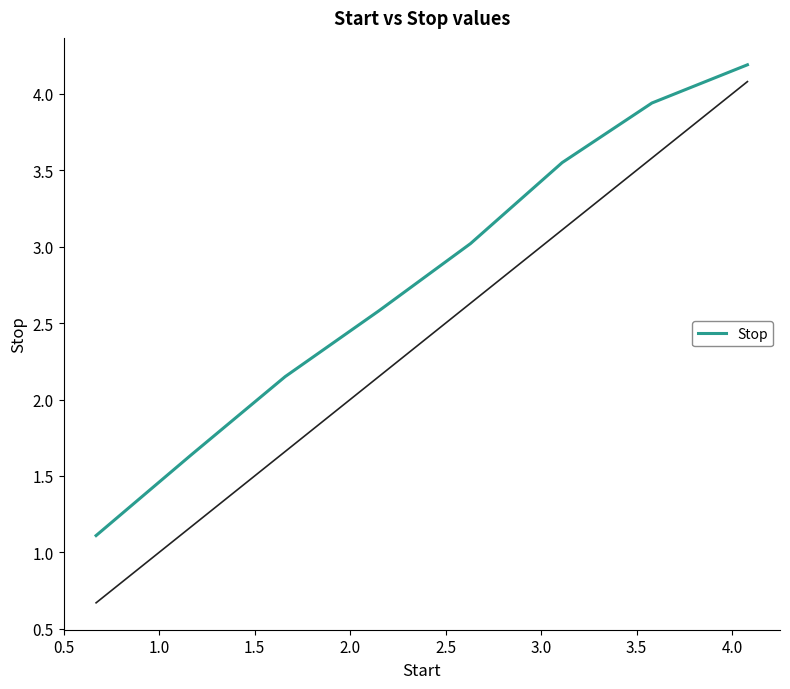

What is the minimum value shown in the chart?

1.1